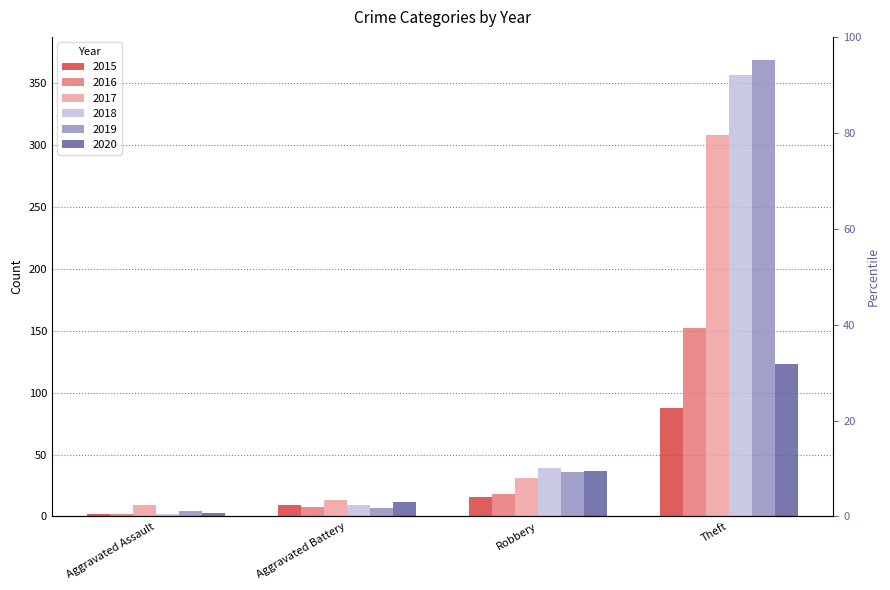

At how many categories does at least one series exceed 192?

1